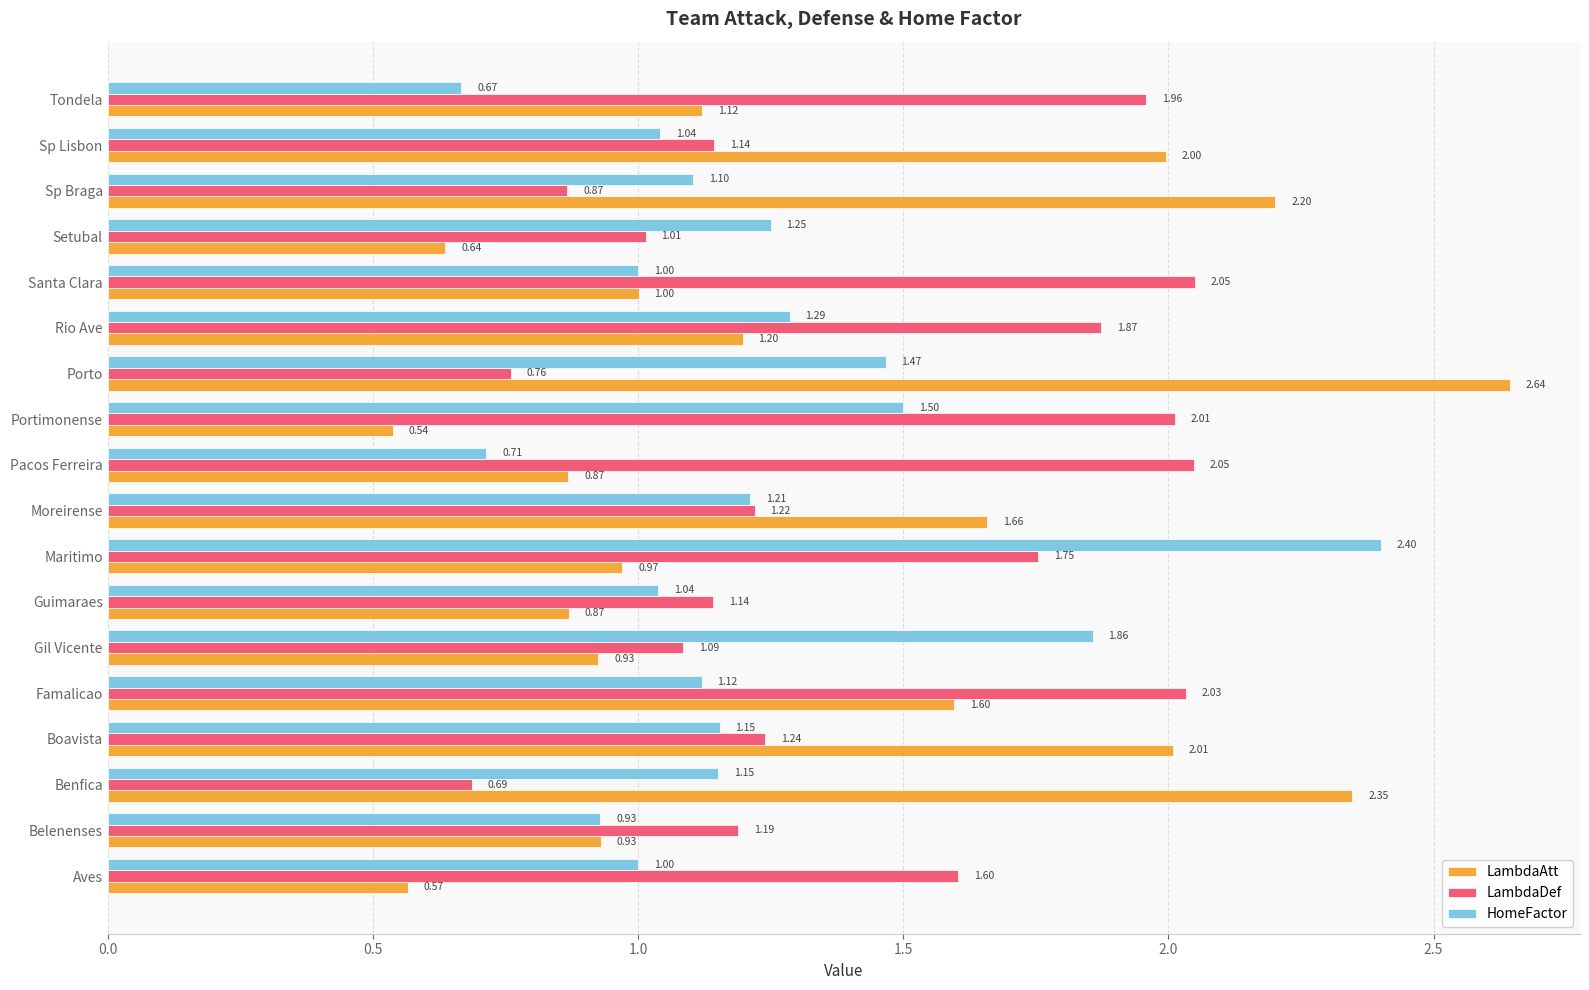

List the series in order of their overall mean, lowest first.

HomeFactor, LambdaAtt, LambdaDef